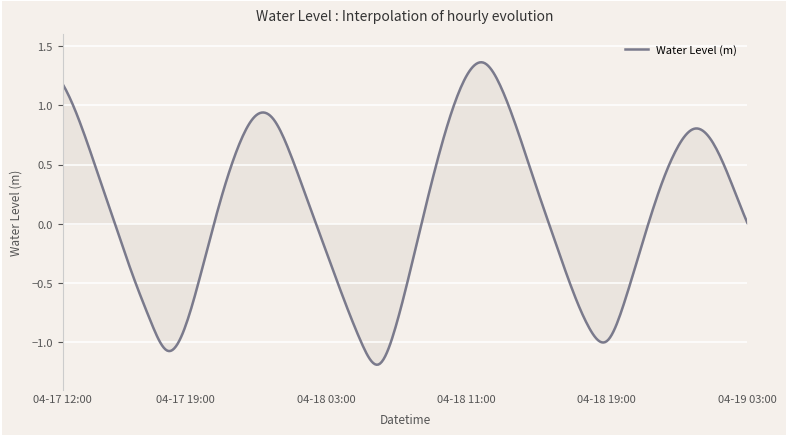

What is the difference between the maximum and minimum values?

2.6